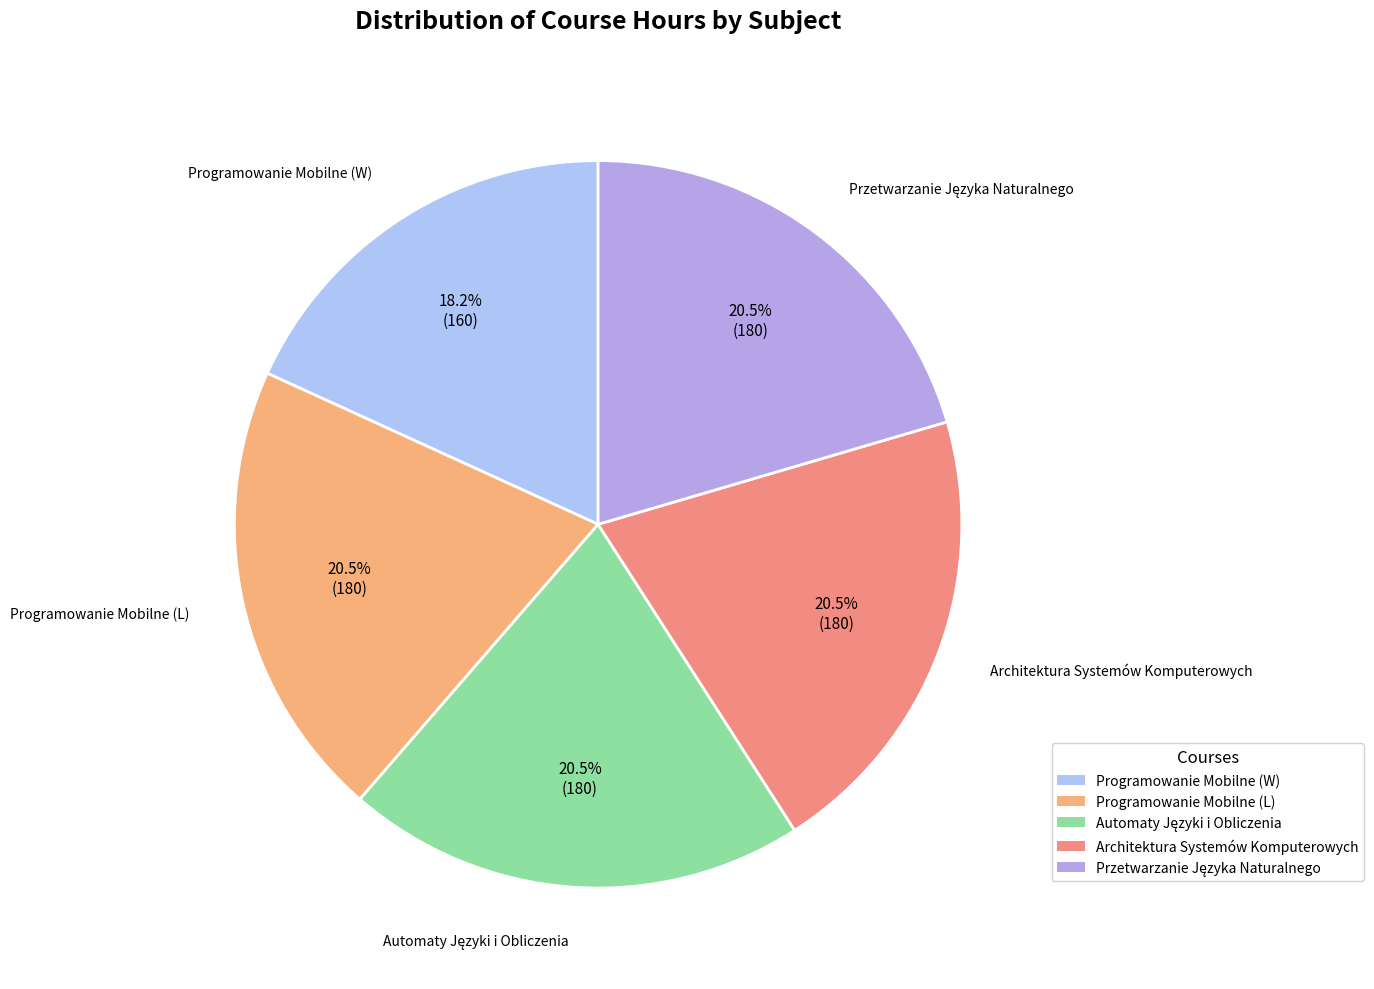

Is there a majority slice in this chart?

No